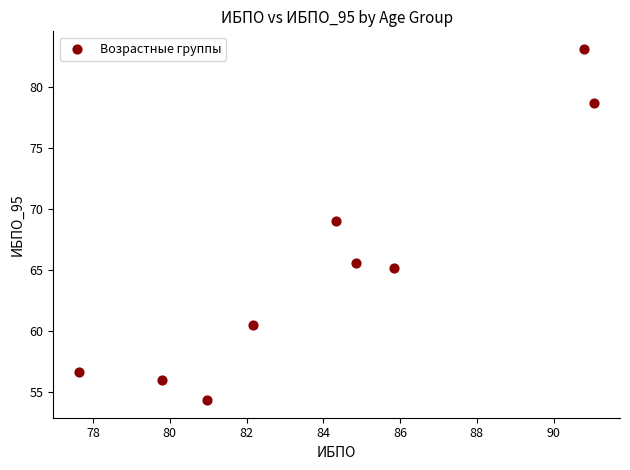

What Y value in the scatter plot is closest to 68?

69.0